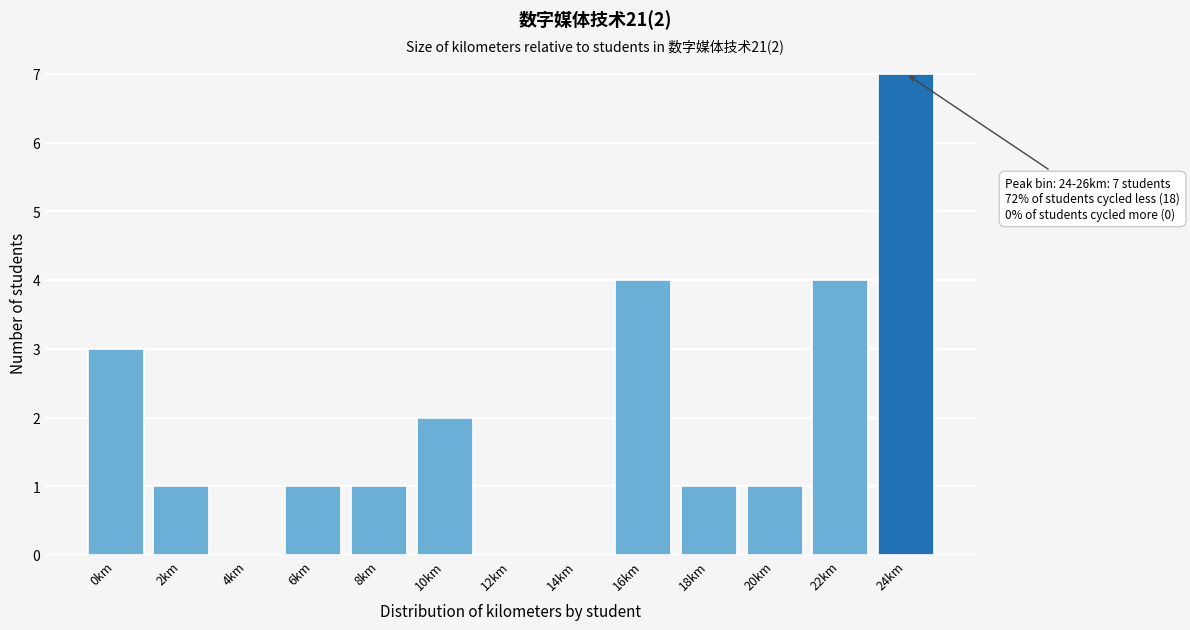

Reading left to right, what are all the values shown in this chart?

0km=3	2km=1	4km=0	6km=1	8km=1	10km=2	12km=0	14km=0	16km=4	18km=1	20km=1	22km=4	24km=7